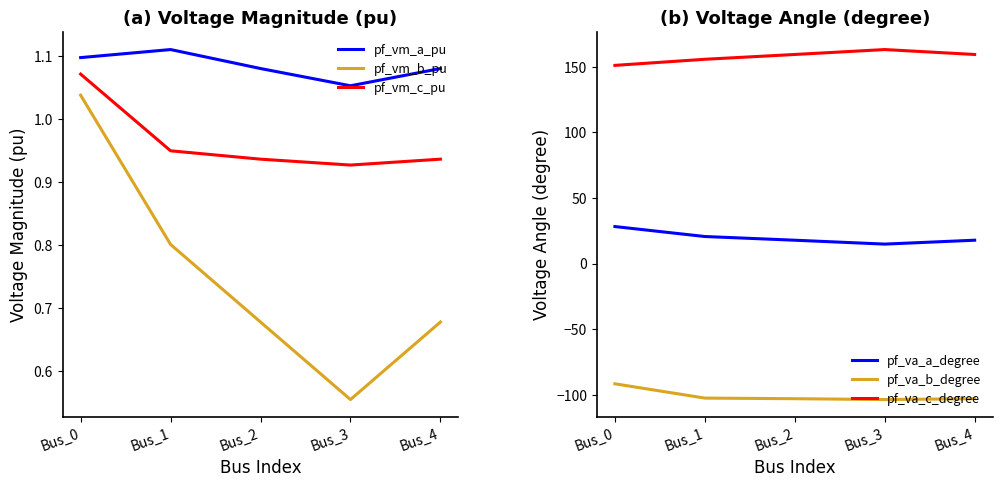

At which category does pf_va_b_degree reach its first local valley?

Bus_3